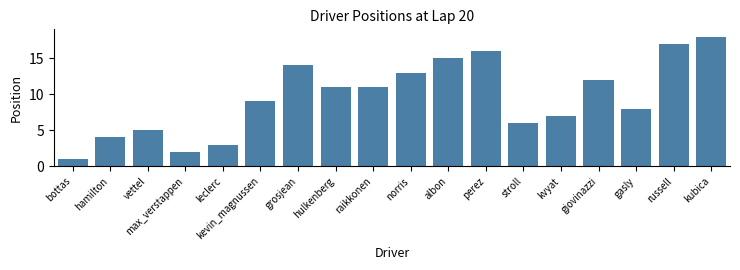

What is the maximum value shown in the chart?

18